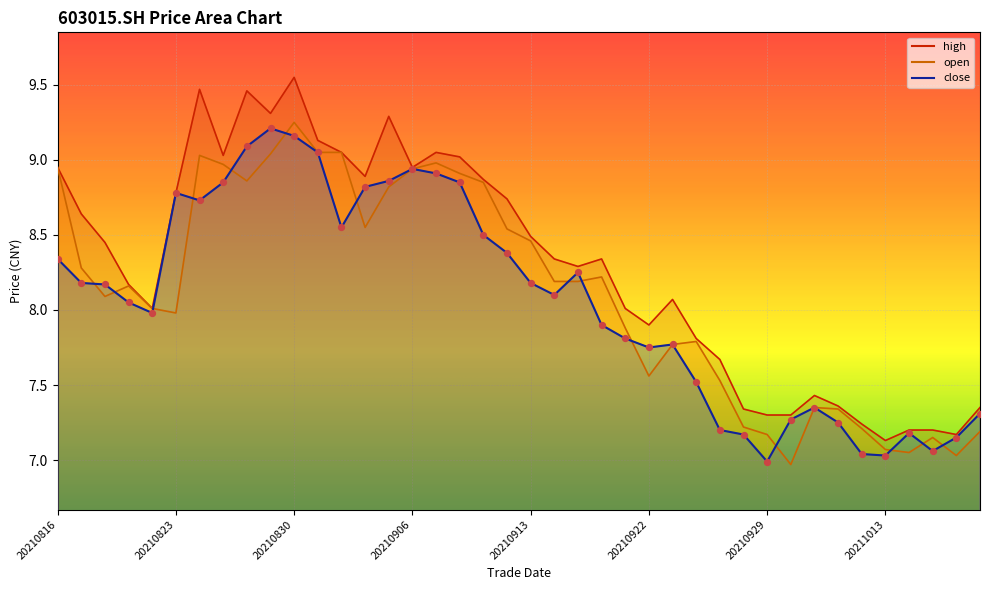

At how many categories does at least one series exceed 8?

26